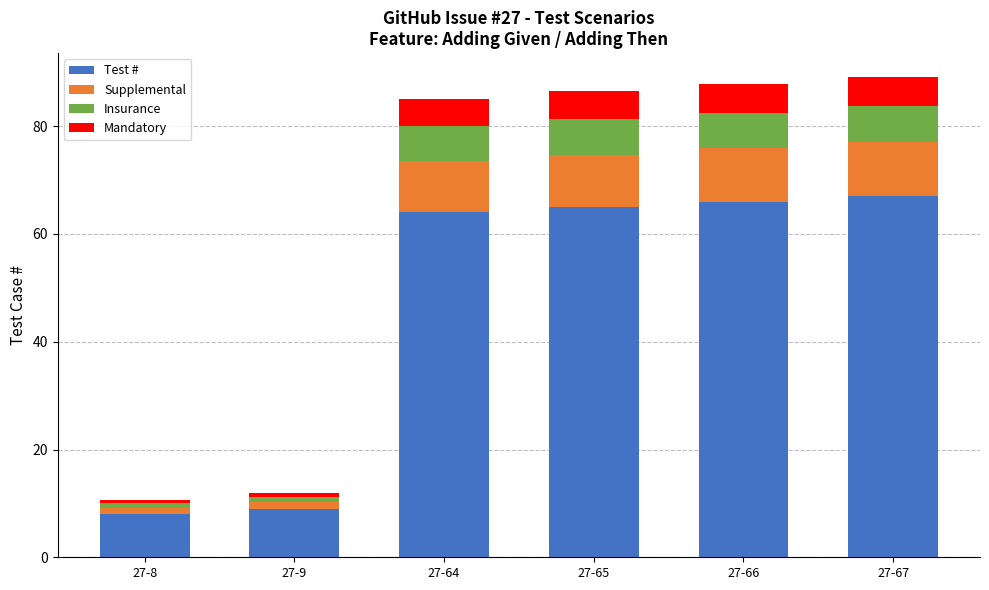

What is the total value across all series at 27-65?

86.5